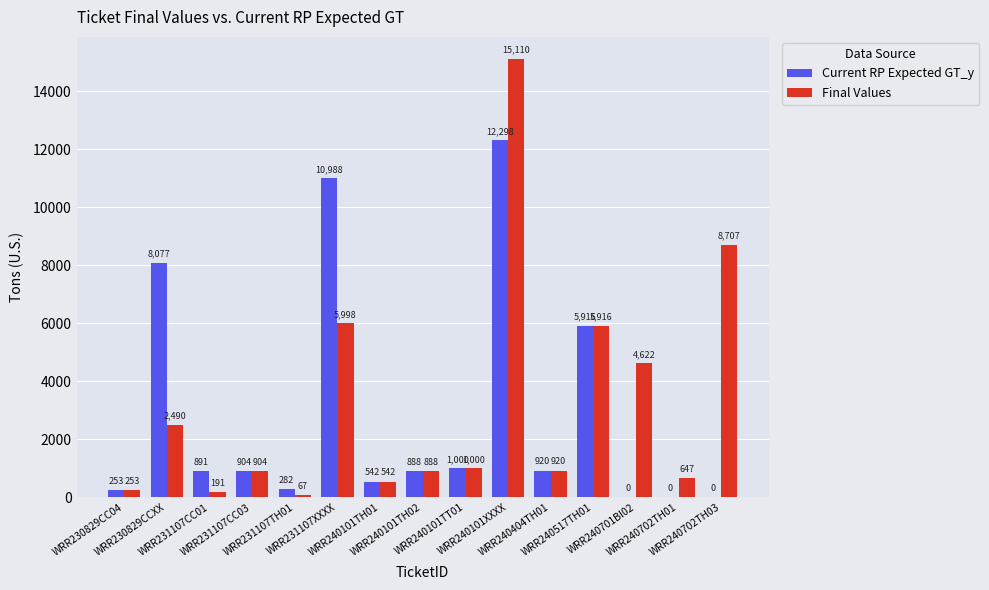

How many series are shown in this chart?

2